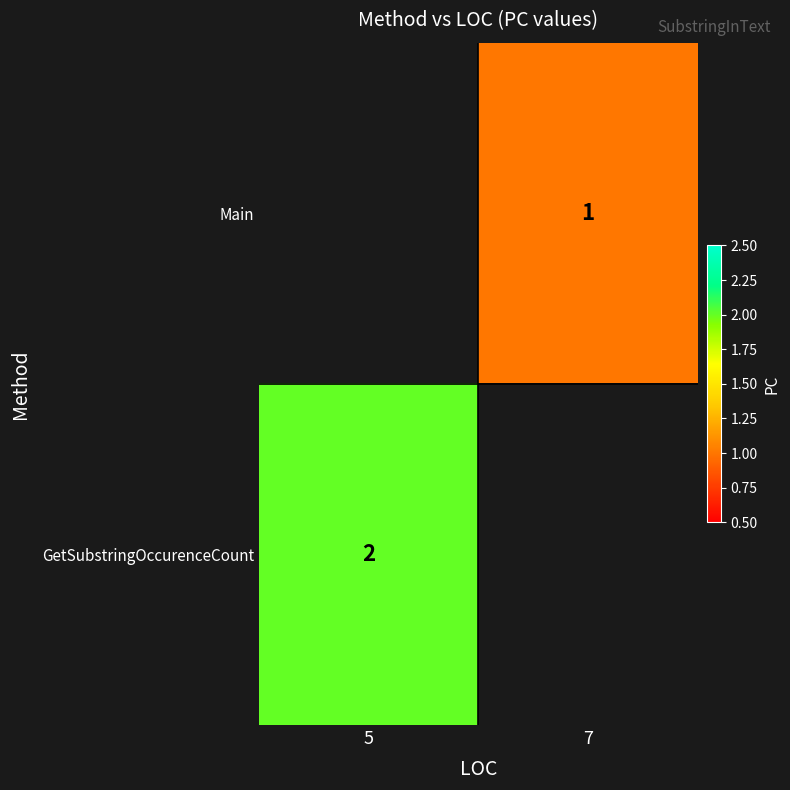

Is it true that Main equals 1 at 7?

True